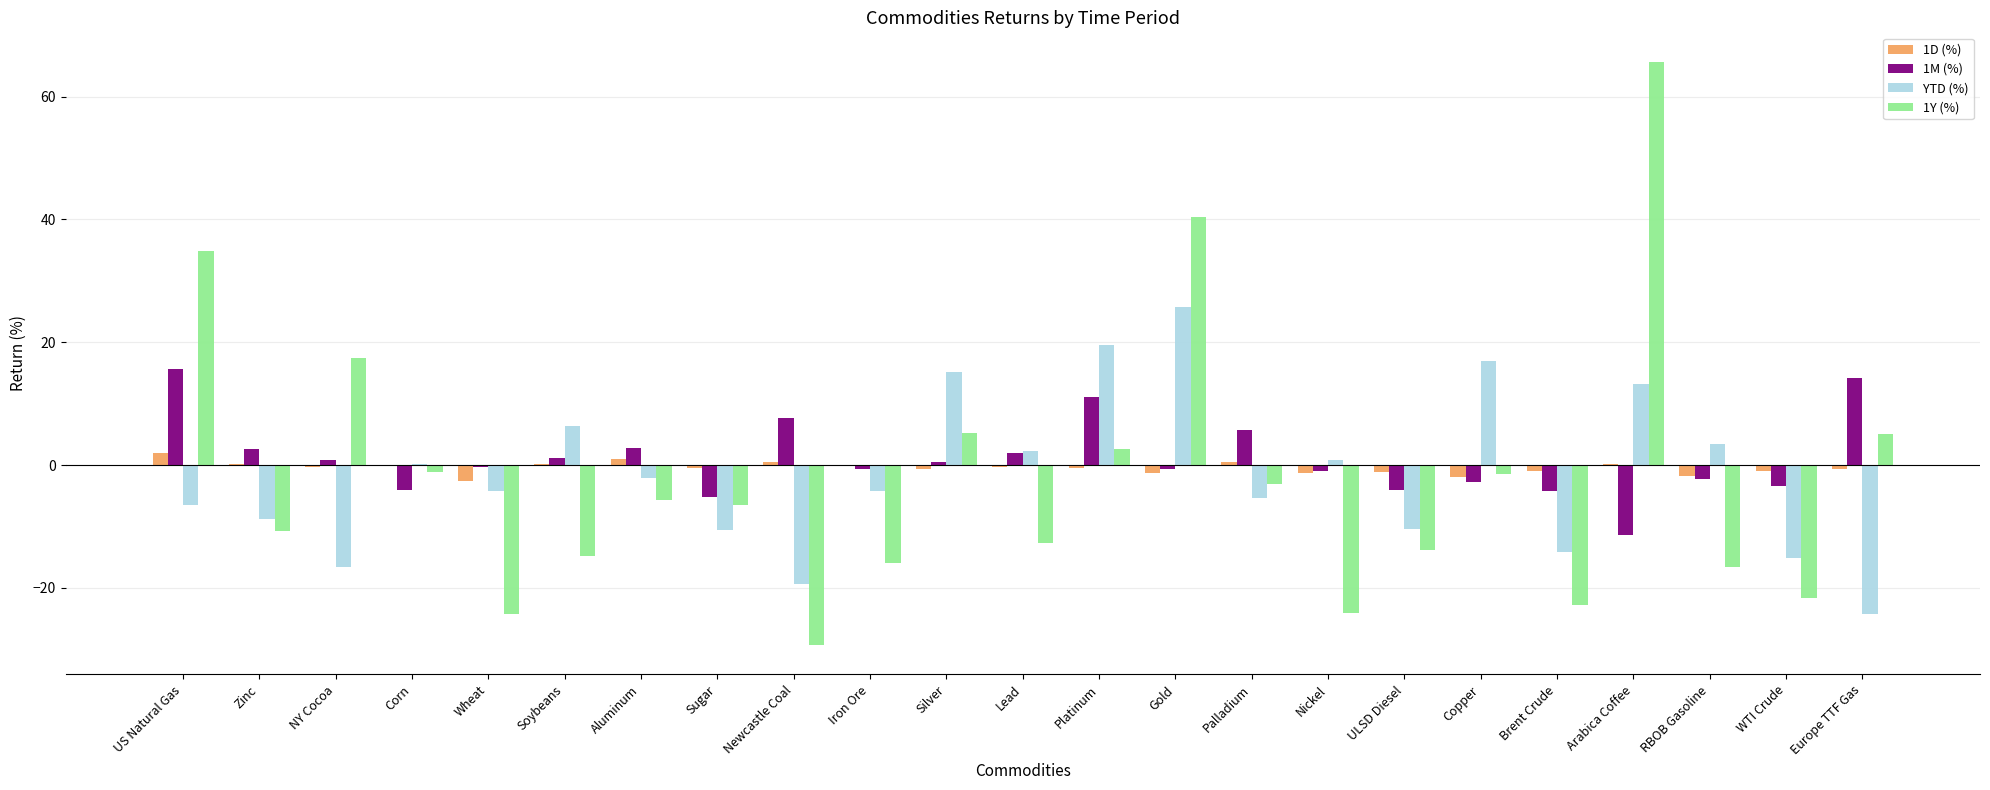

The value of 1M (%) at Gold is -0.6. True or false?

True